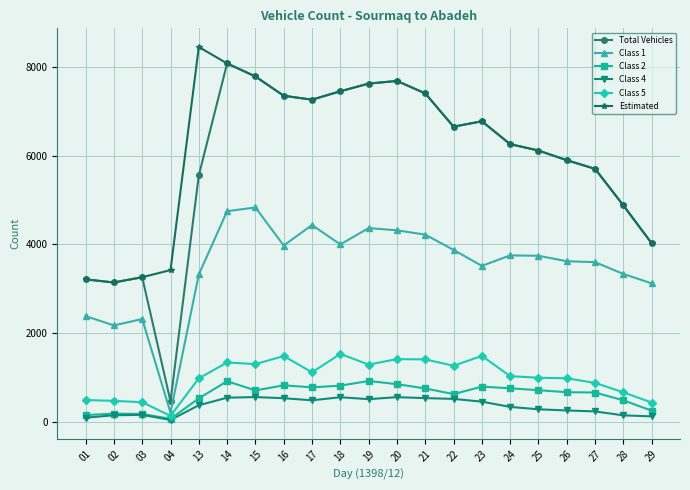

In Class 1, how many points are lower than both neighbors (excluding endpoints)?

5